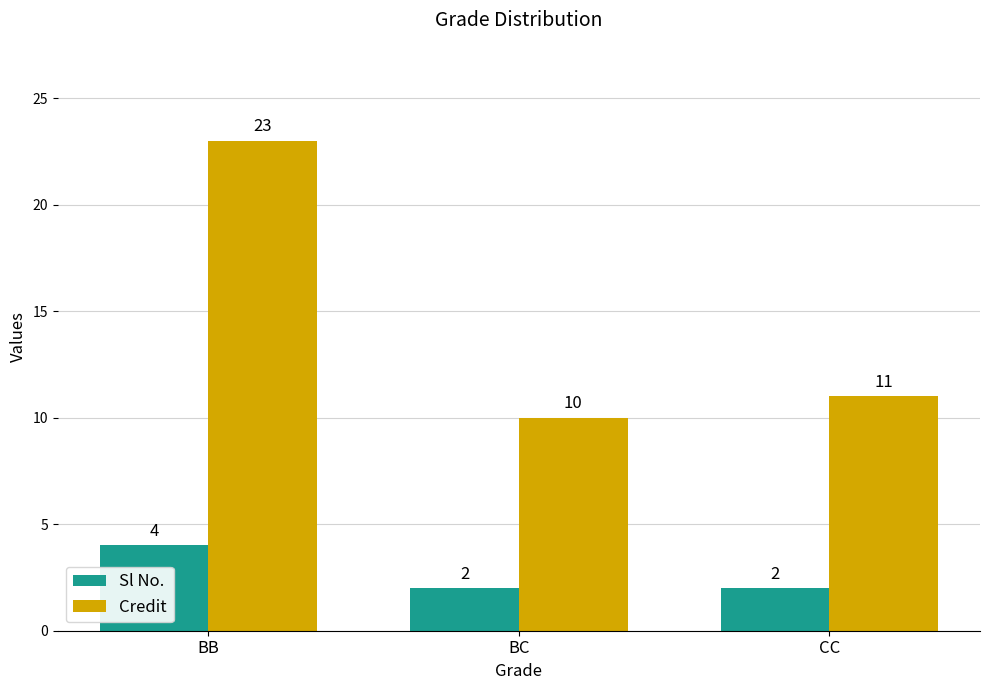

At which label does Credit first exceed 11?

BB